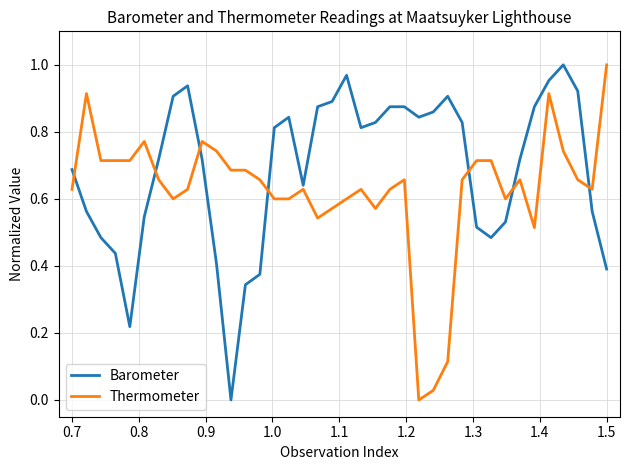

Which series has the largest total across all categories?

Barometer